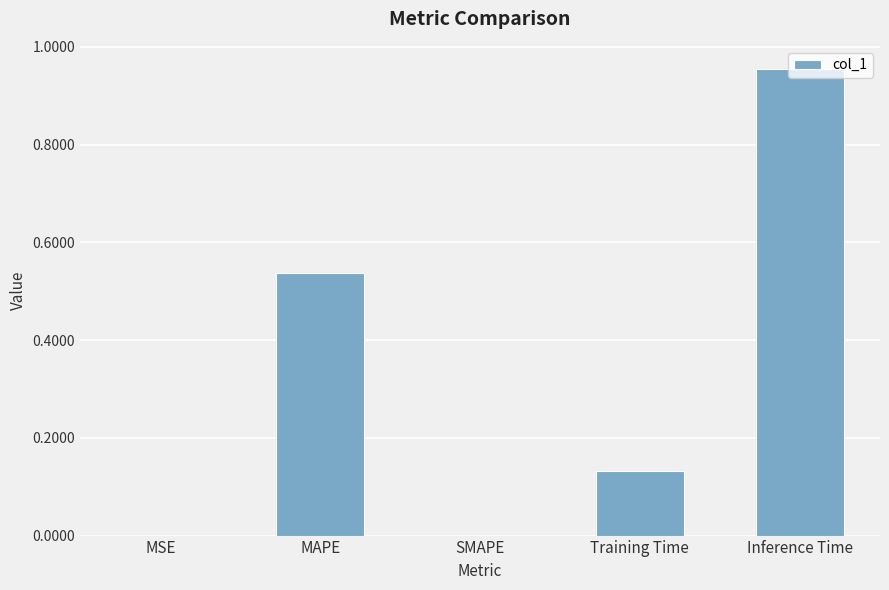

The value at Training Time is 0.2. True or false?

False